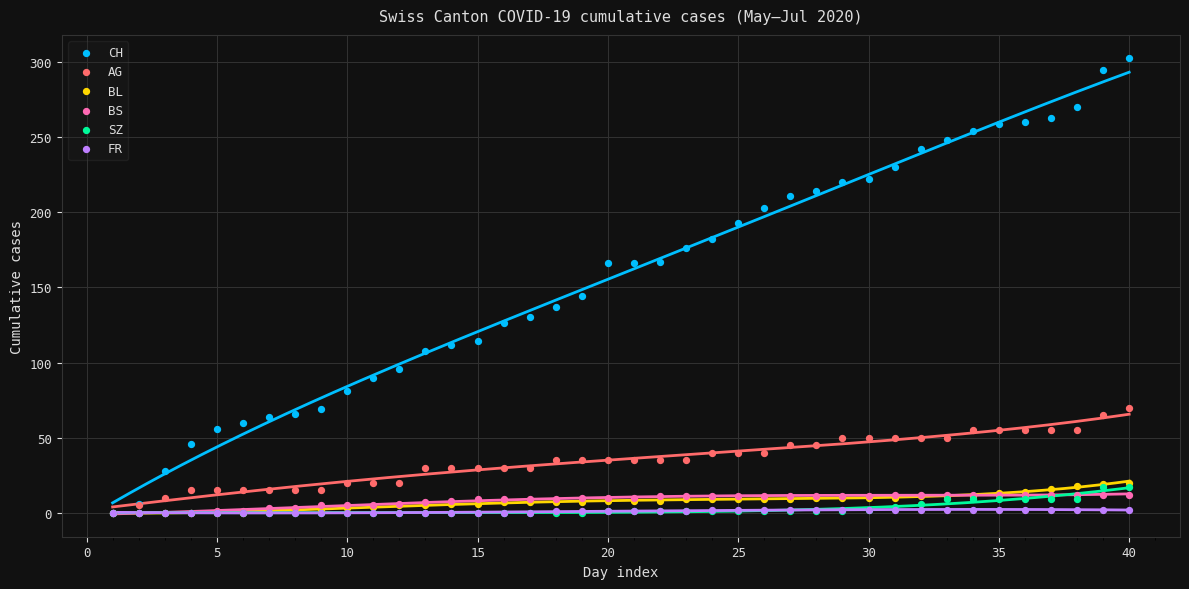

Which series contains the highest Y value?

CH